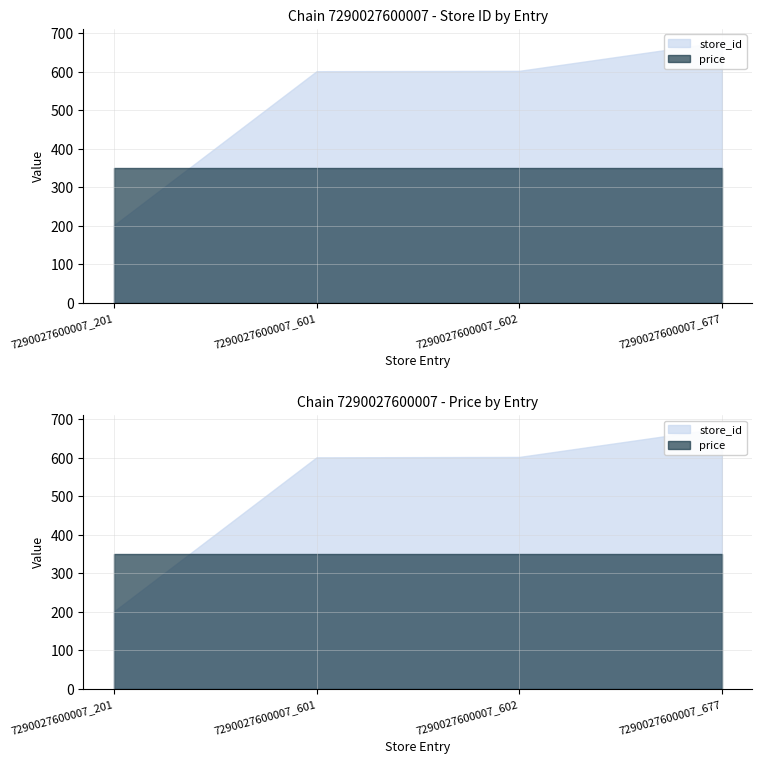

Reading left to right, extract all data points from this chart.

store_id: 201	601	602	677
price: 349	349	349	349